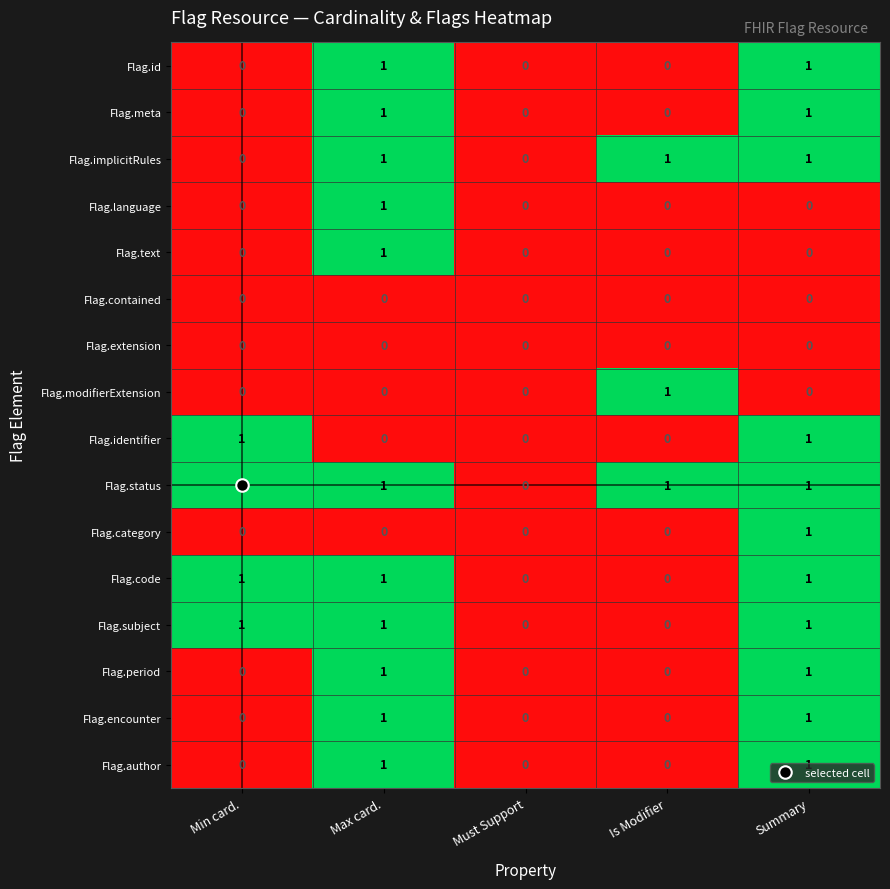

How many Flag.implicitRules values are between 0 and 1?

5